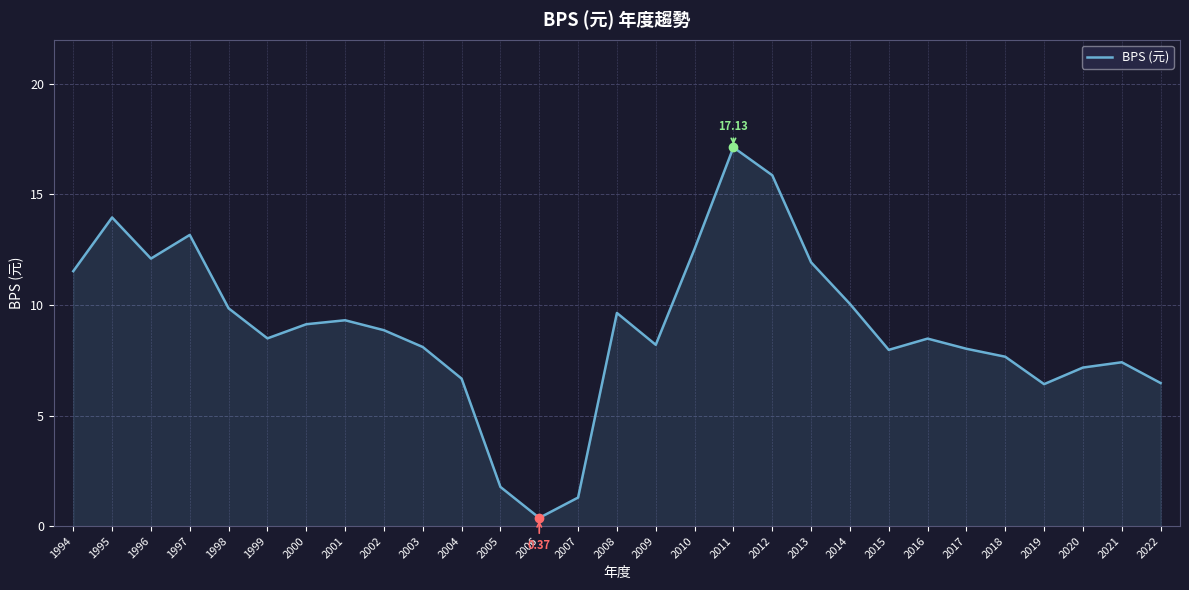

What is the sum of all values?

259.6